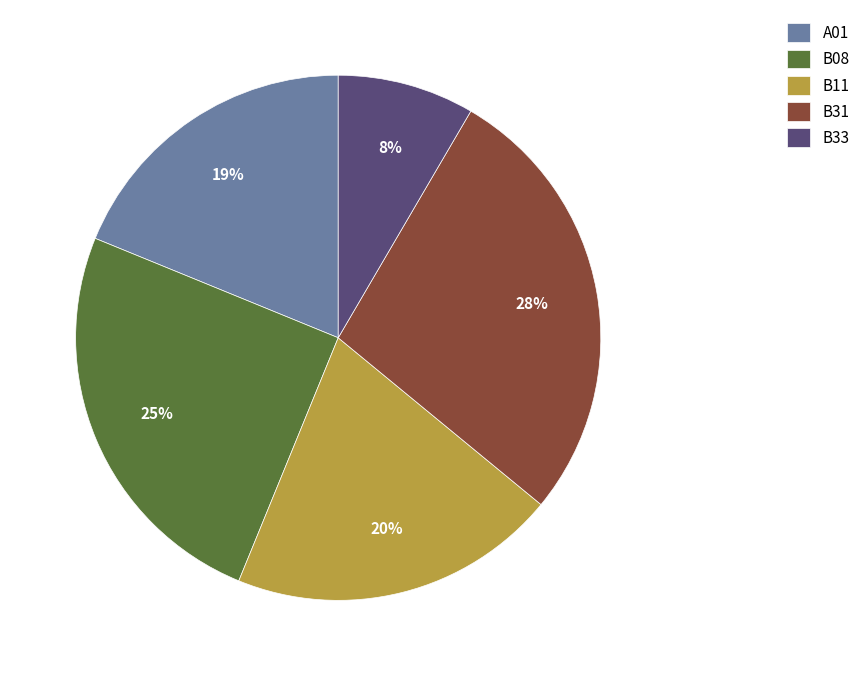

Which has a higher value, B31 or B33?

B31